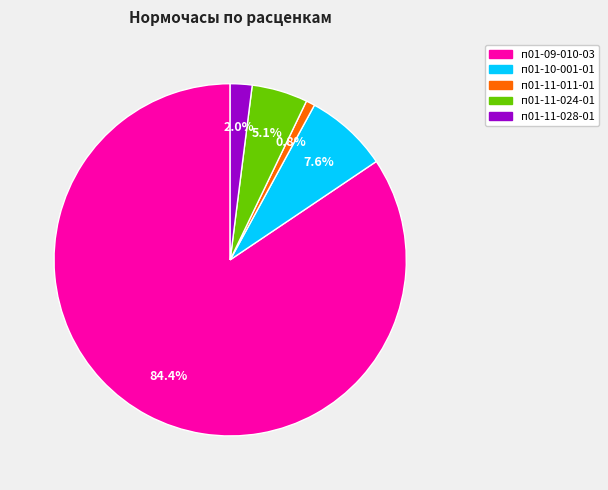

Is it true that п01-11-028-01 is 2% of the pie?

True